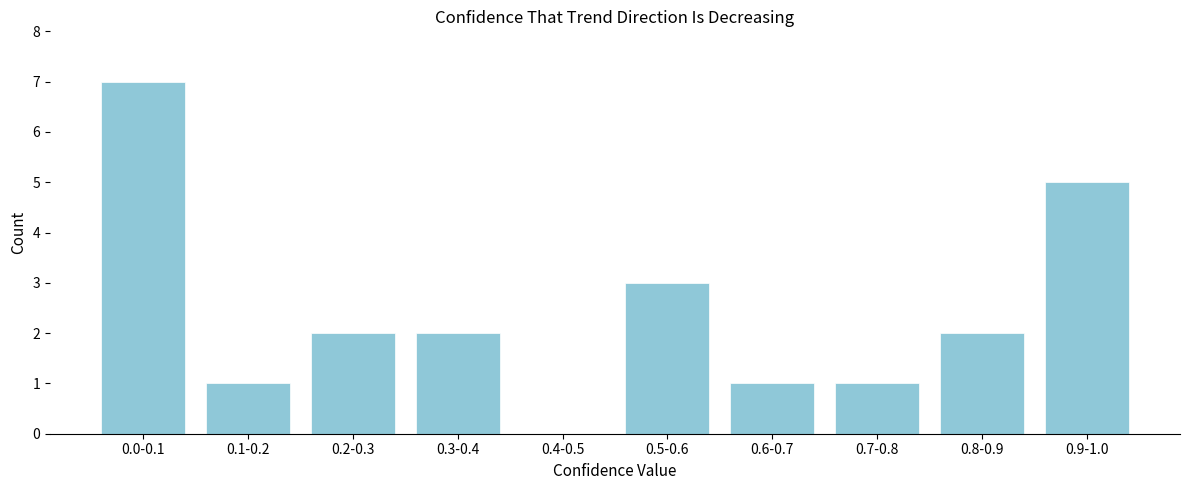

Reading right to left, list all the values displayed in this chart.

0.9-1.0=5	0.8-0.9=2	0.7-0.8=1	0.6-0.7=1	0.5-0.6=3	0.4-0.5=0	0.3-0.4=2	0.2-0.3=2	0.1-0.2=1	0.0-0.1=7